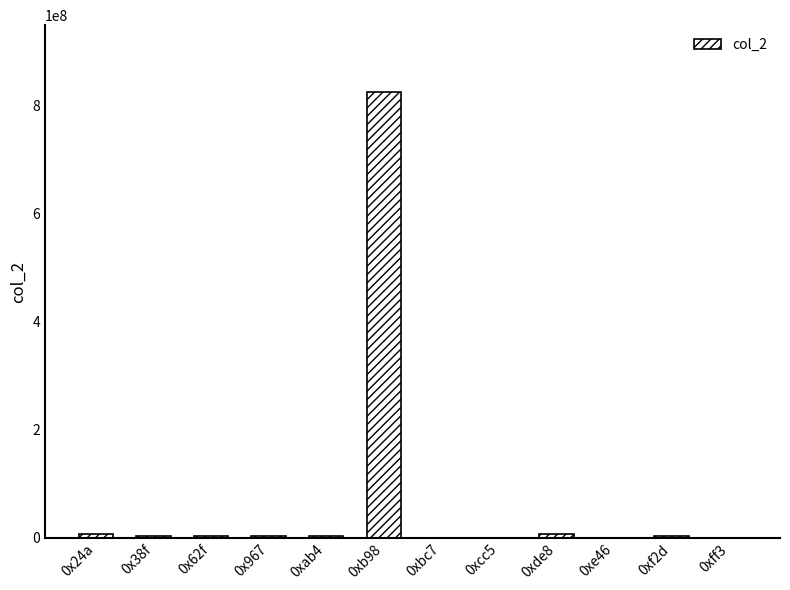

What is the maximum value shown in the chart?

825637174